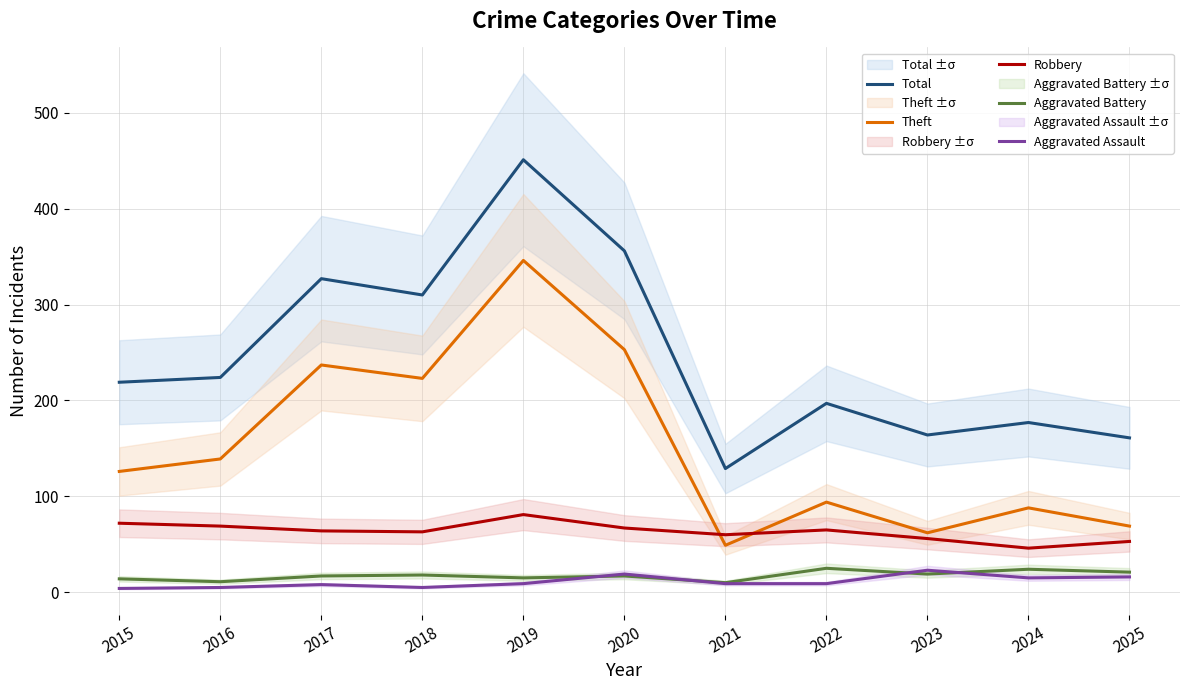

What is the value of the Total point at the 7th from the left?

129